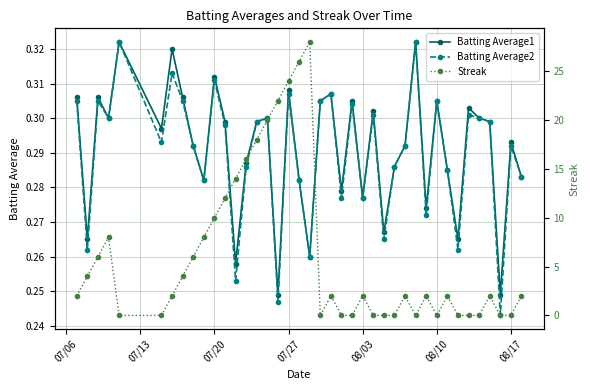

What is the value of the Streak point at the 15th from the left?

18.0